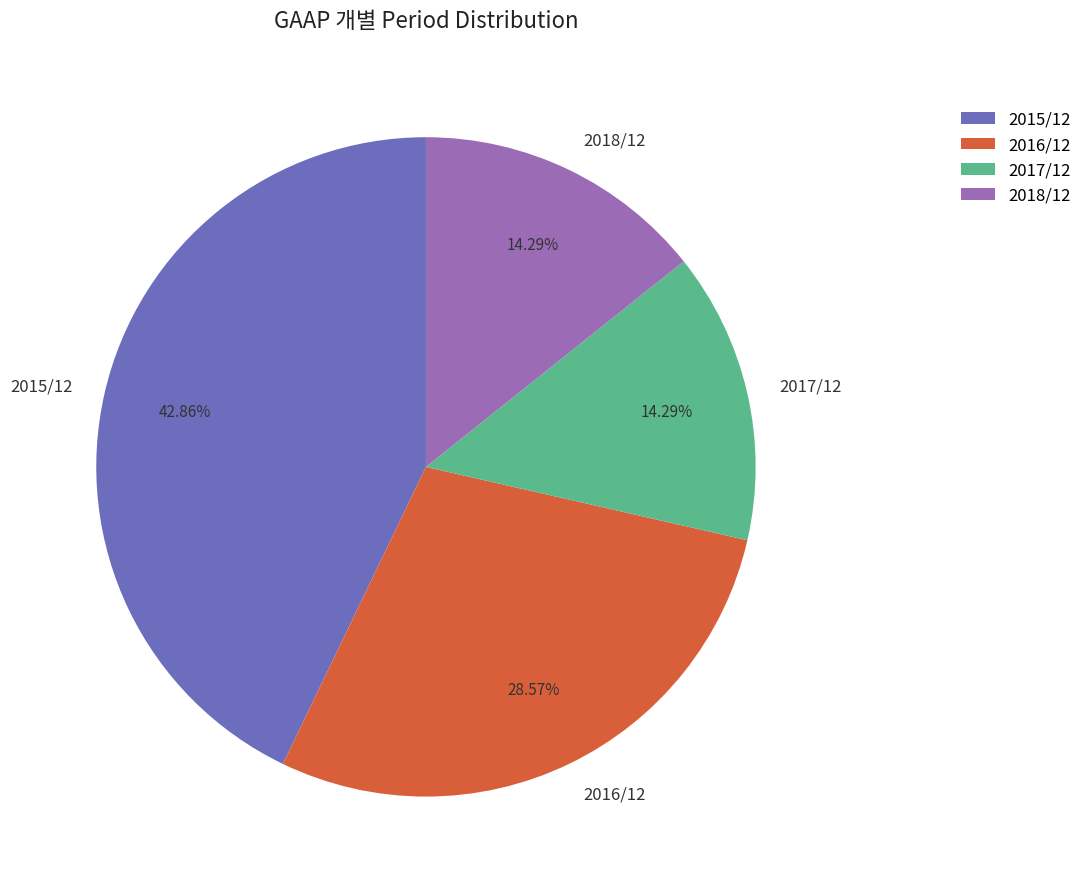

Which slice is the largest?

2015/12